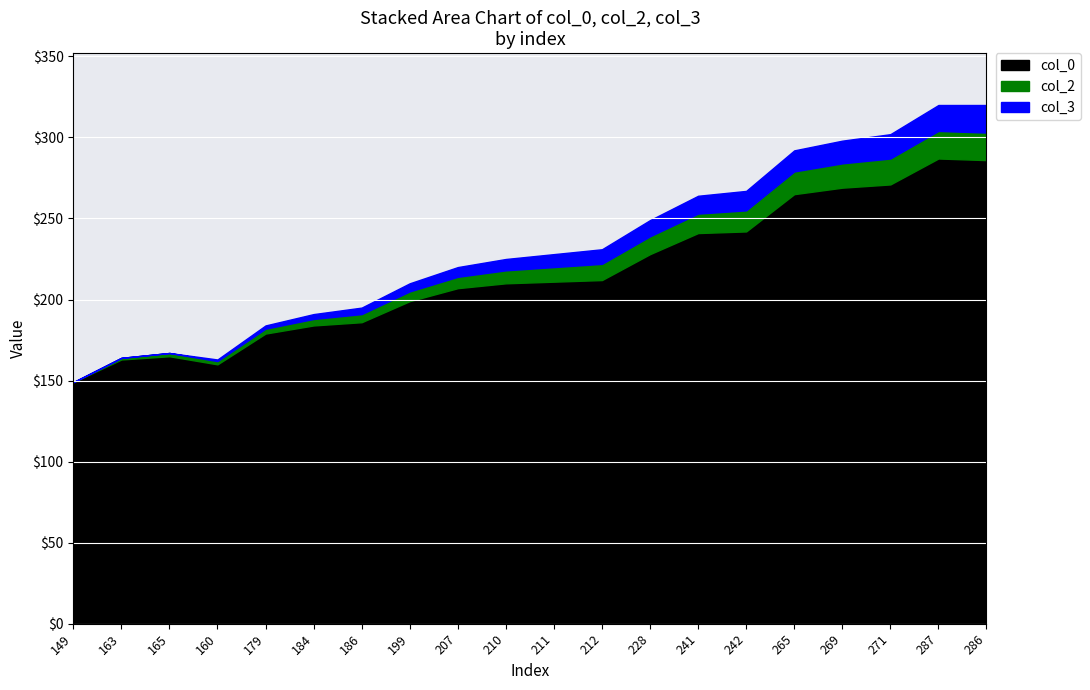

How many interior local peaks does the col_3 series have?

2